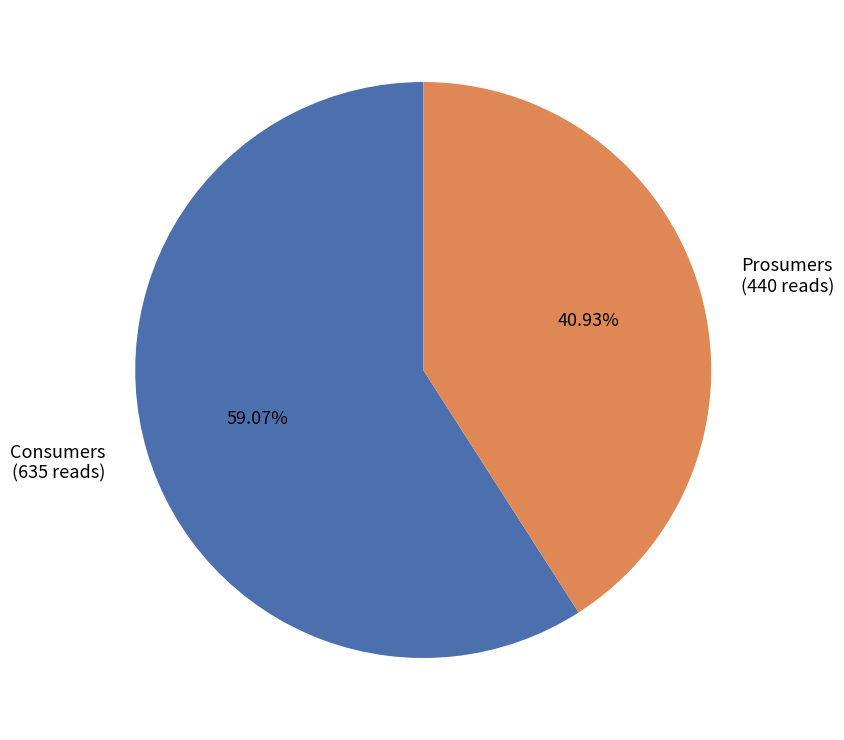

Between Prosumers and Consumers, which is larger?

Consumers